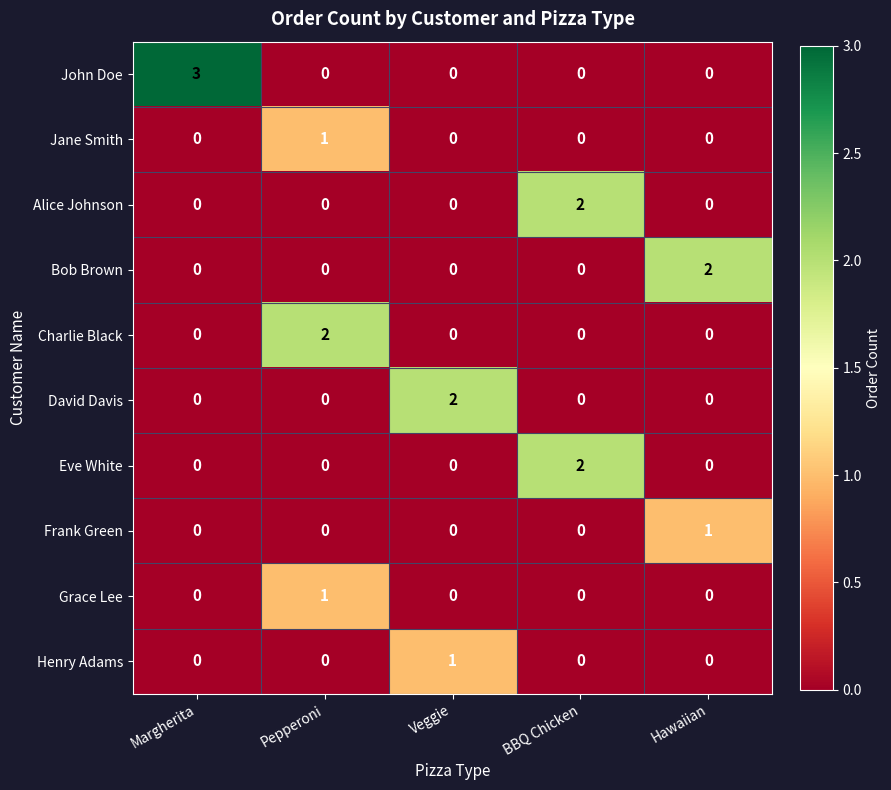

Which series has the largest range (max minus min)?

John Doe